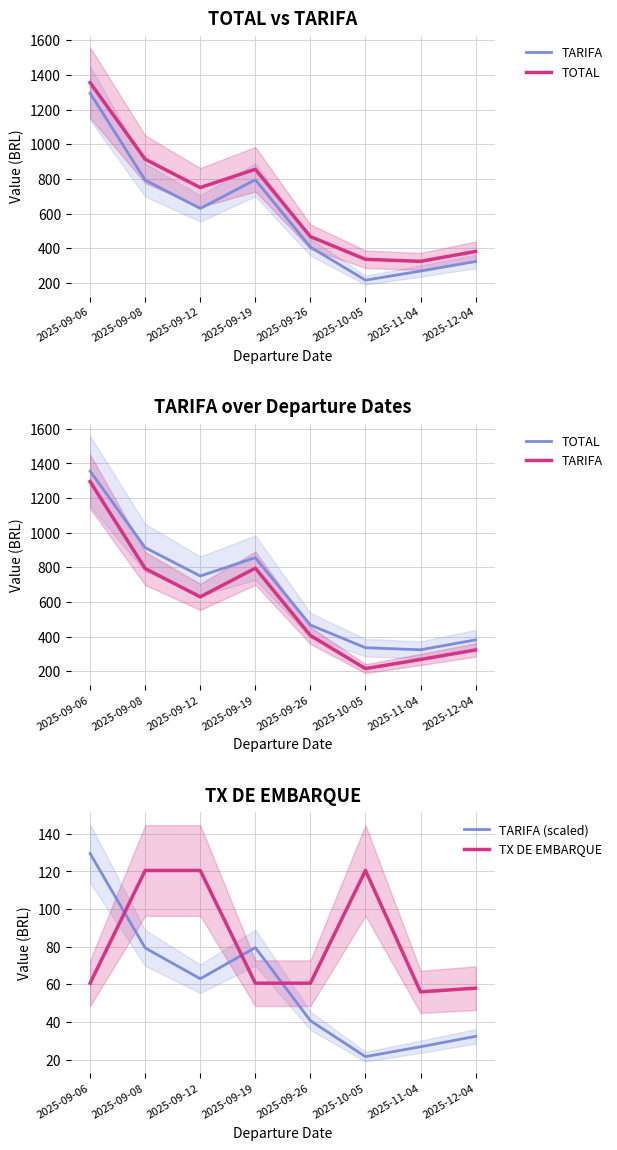

At 2025-09-08, list the series in order from largest to smallest.

TOTAL, TARIFA, TX DE EMBARQUE, TARIFA (scaled)